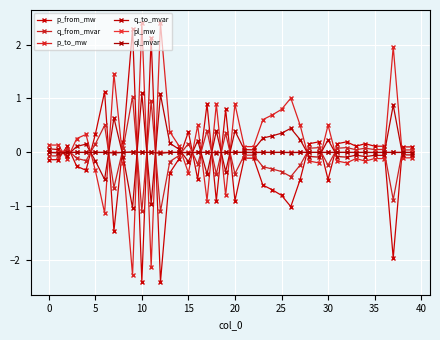

True or false: pl_mw has more than 1 points higher than both neighbors.

True